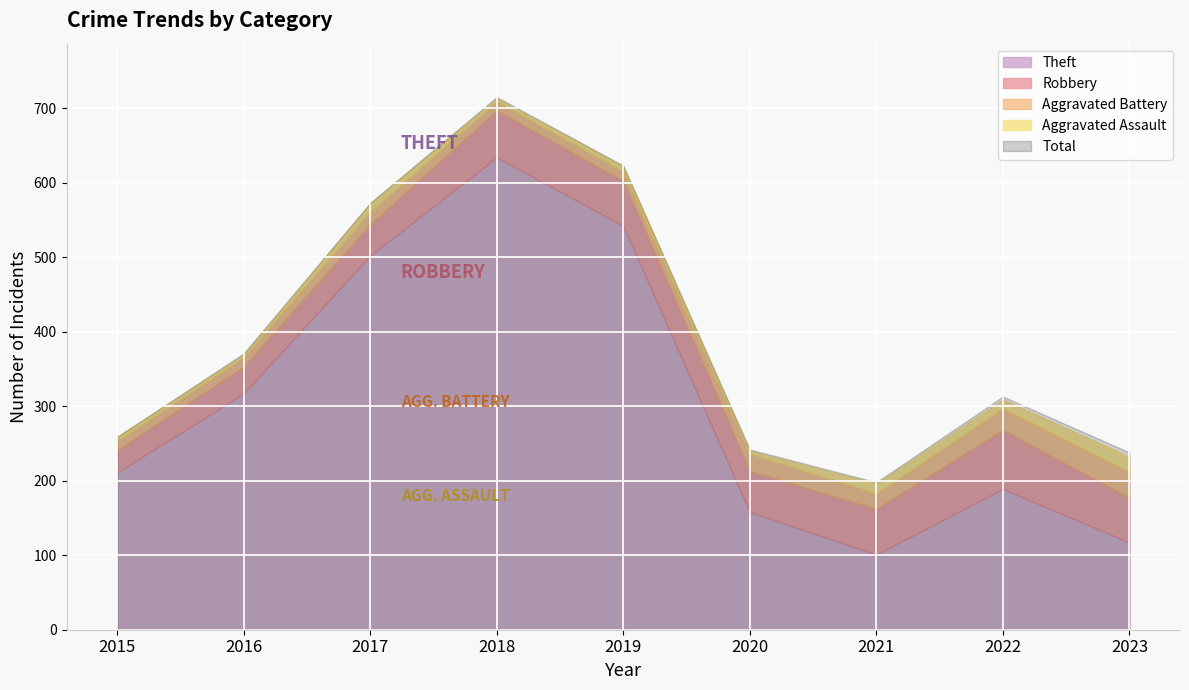

What is the difference between the second highest and minimum values in the Aggravated Assault series?

10